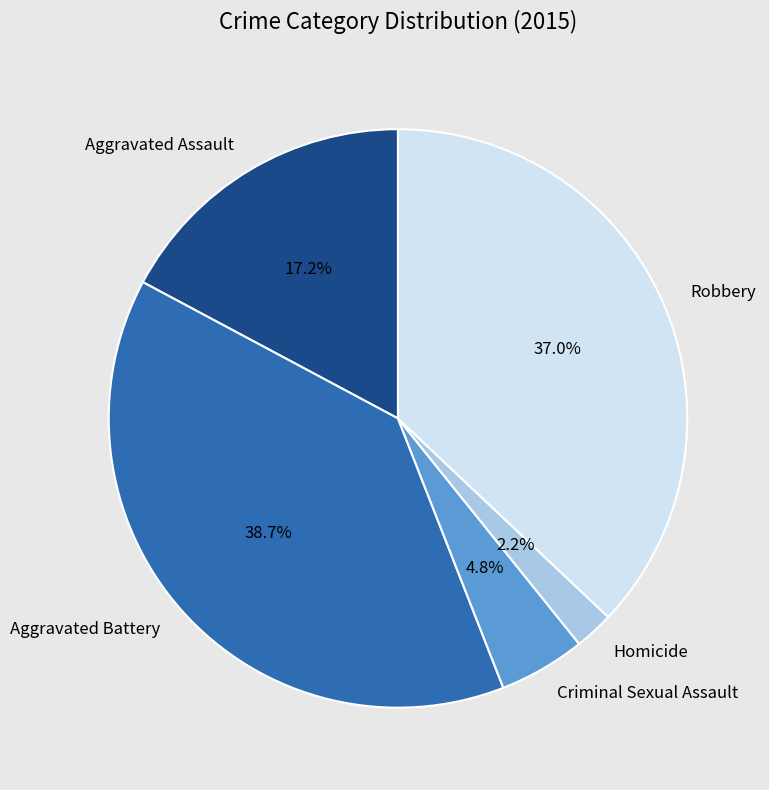

Which category has the biggest portion of the pie?

Aggravated Battery